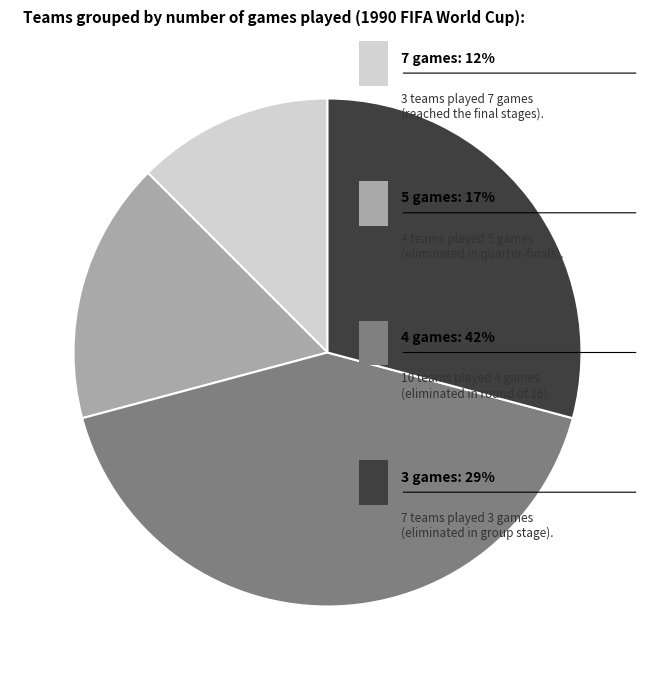

Is there any slice that represents more than half of the pie?

No